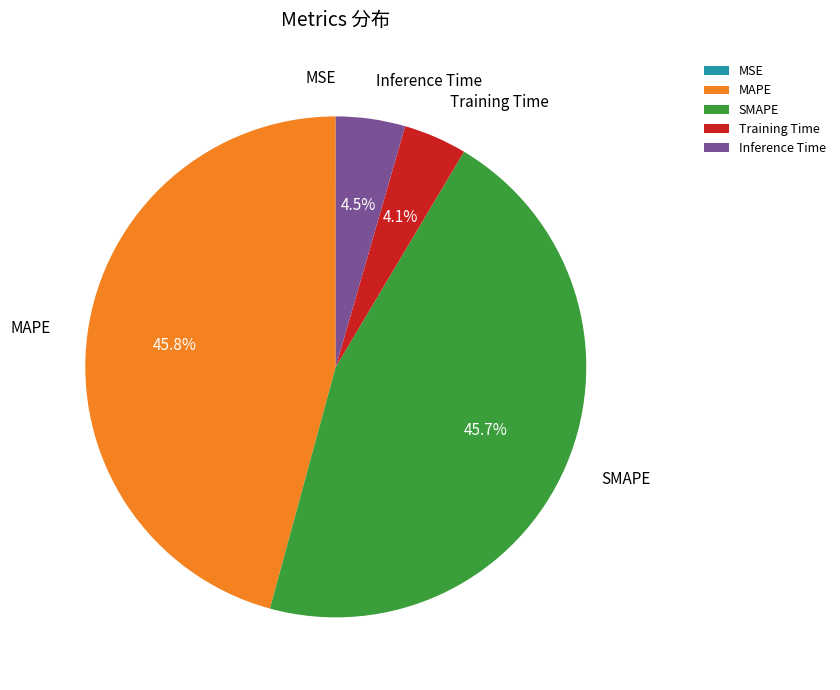

Which has a higher value, Inference Time or SMAPE?

SMAPE